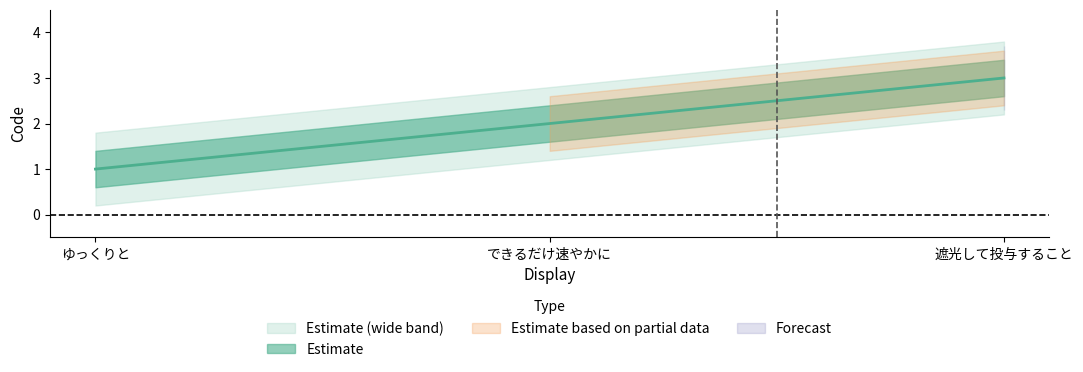

How many values exceed 2?

1